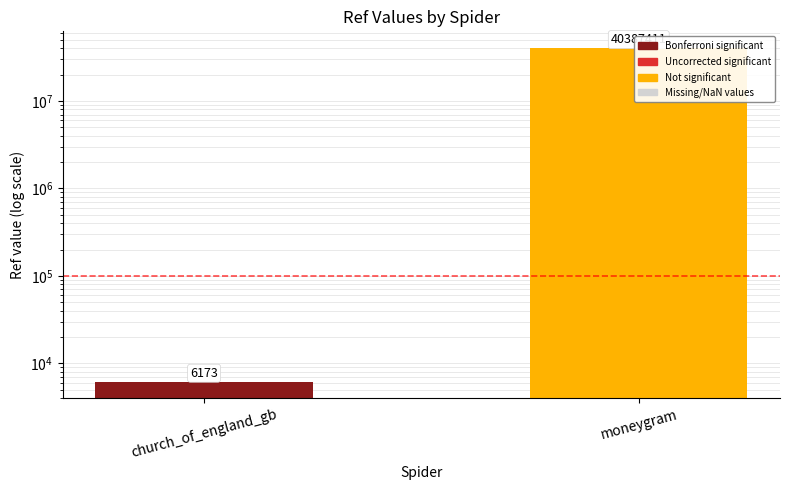

What is the greatest value displayed?

40387411